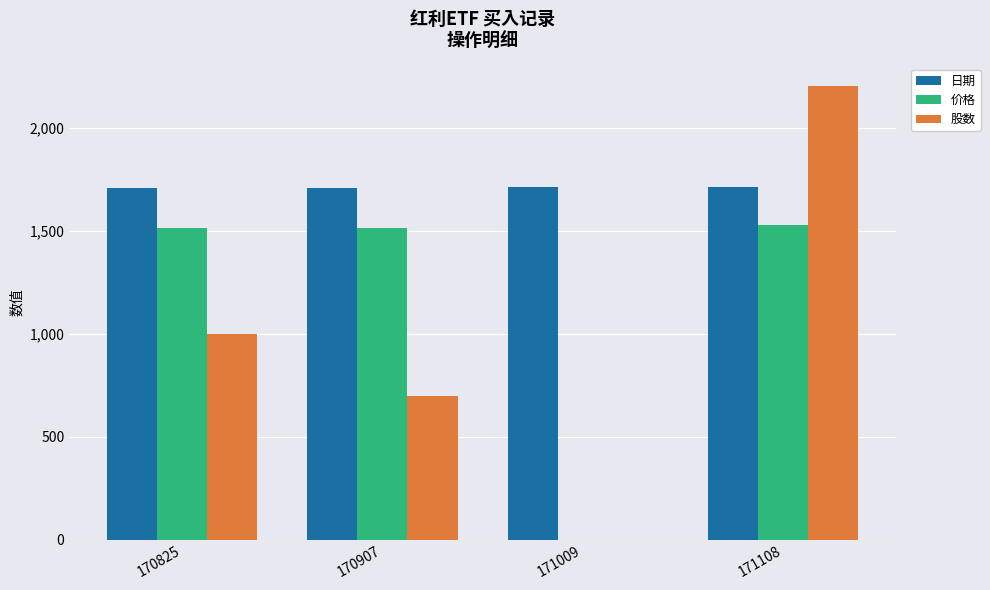

Where does the 日期 series first go above 1710?

171009